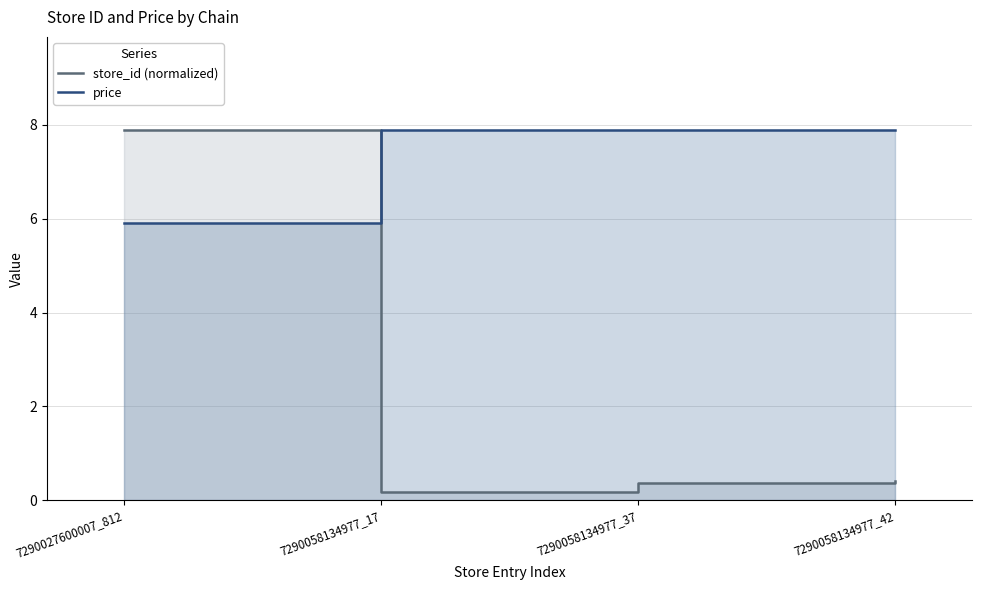

What value does the price series have at 7290058134977_42?

7.9